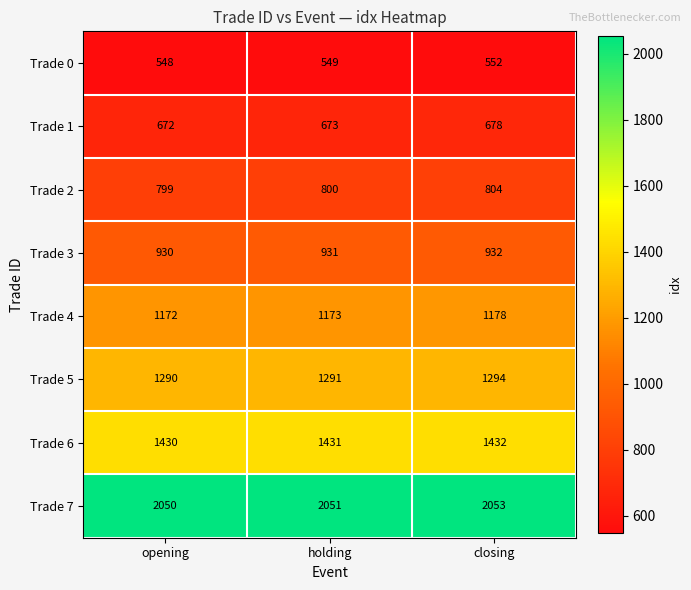

True or false: Trade 1 has a value of 672 at opening.

True